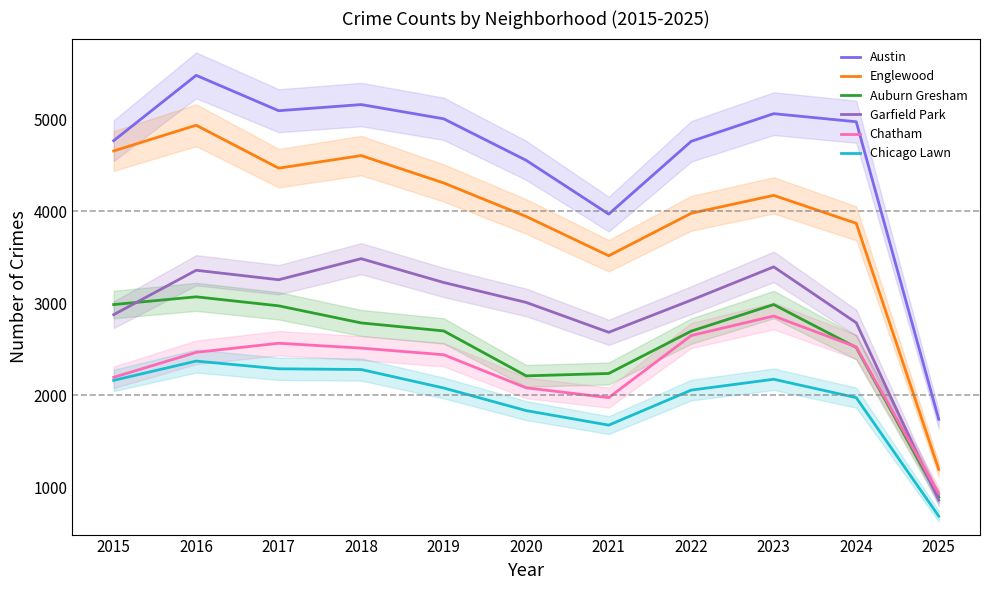

Rank the series at 2016 from highest to lowest value.

Austin, Englewood, Garfield Park, Auburn Gresham, Chatham, Chicago Lawn